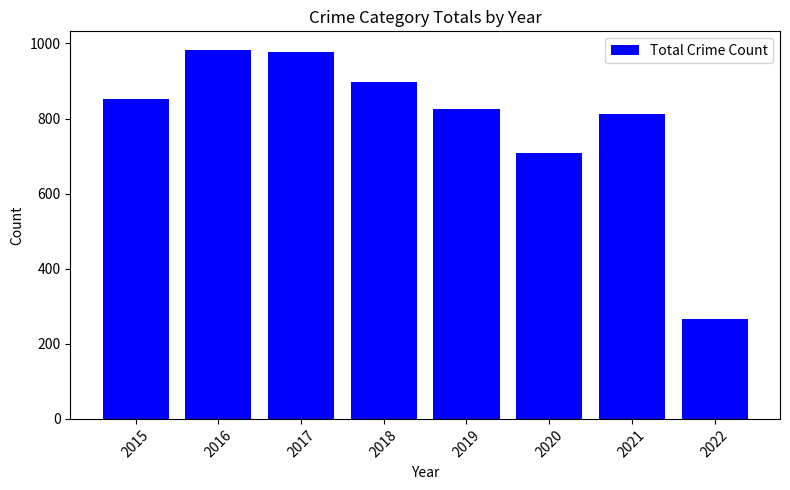

Approximately how many times larger is the value at 2019 compared to 2017?

0.8